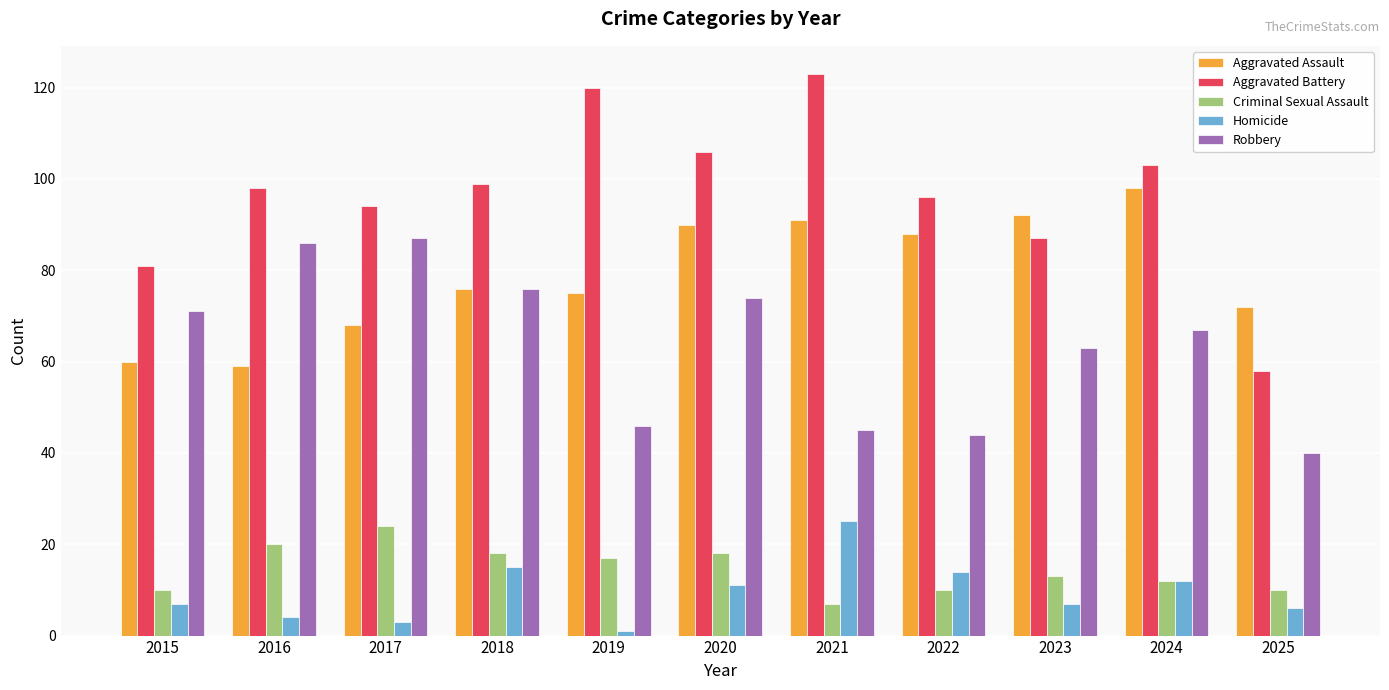

Reading right to left, extract all data points from this chart.

Aggravated Assault: 72	98	92	88	91	90	75	76	68	59	60
Aggravated Battery: 58	103	87	96	123	106	120	99	94	98	81
Criminal Sexual Assault: 10	12	13	10	7	18	17	18	24	20	10
Homicide: 6	12	7	14	25	11	1	15	3	4	7
Robbery: 40	67	63	44	45	74	46	76	87	86	71